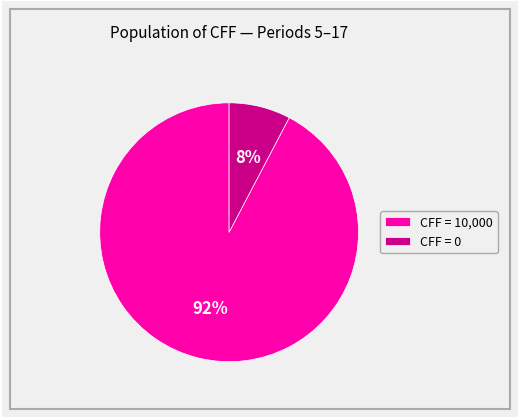

To the nearest percent, what is the combined percentage of CFF = 0 and CFF = 10,000?

100%